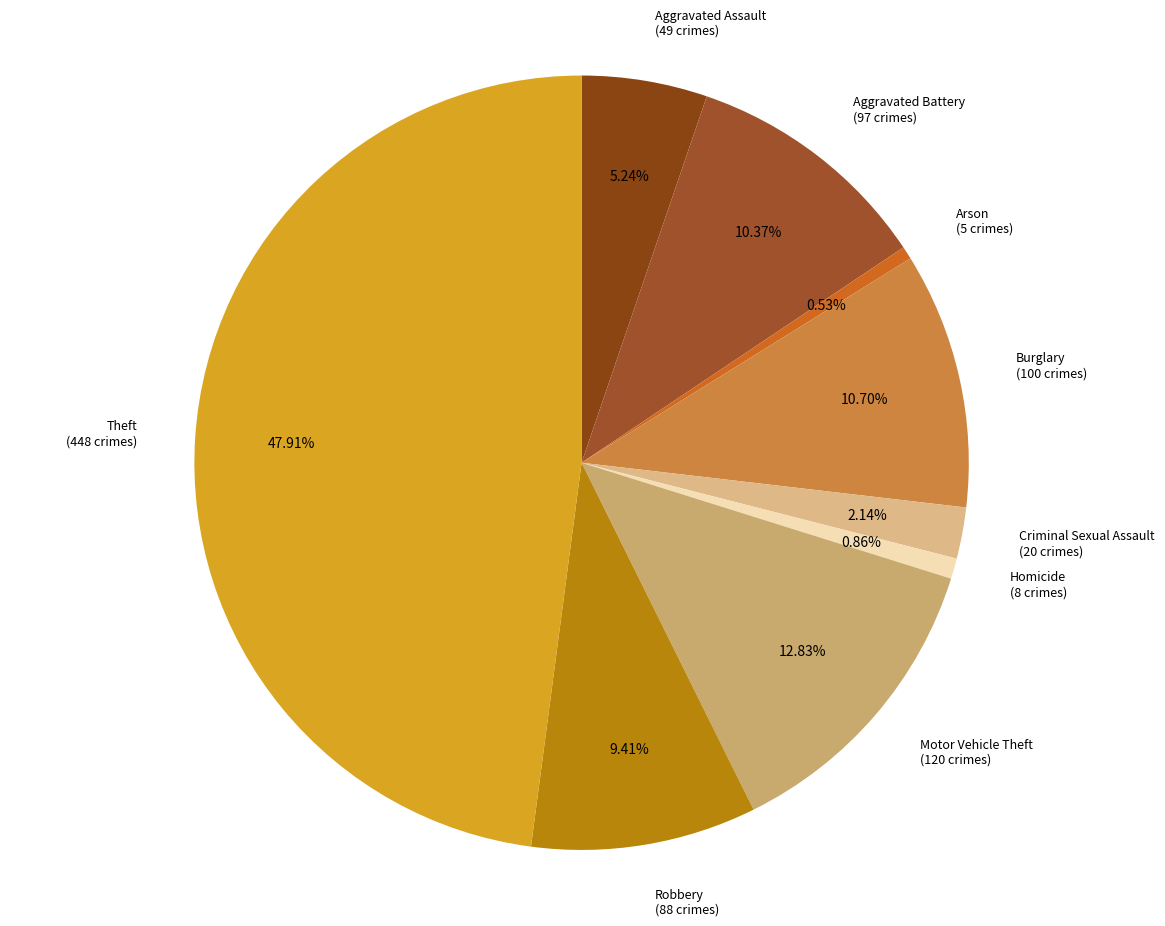

Count the number of slices in the pie.

9